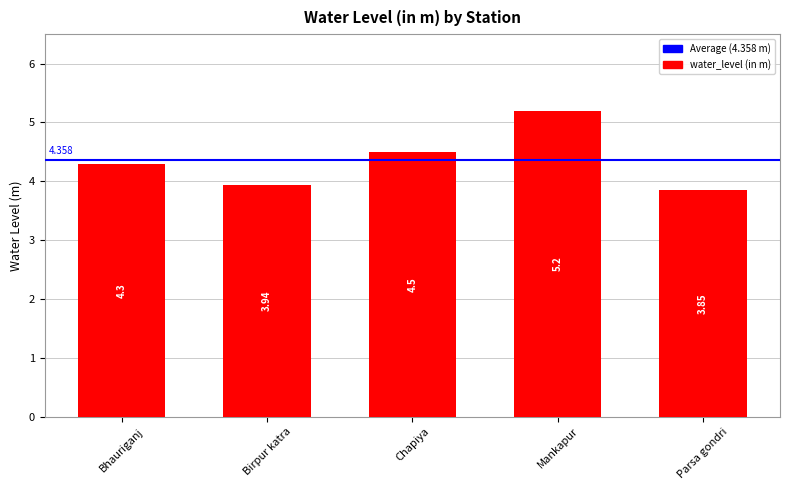

Where does the data first go above 4?

Bhauriganj